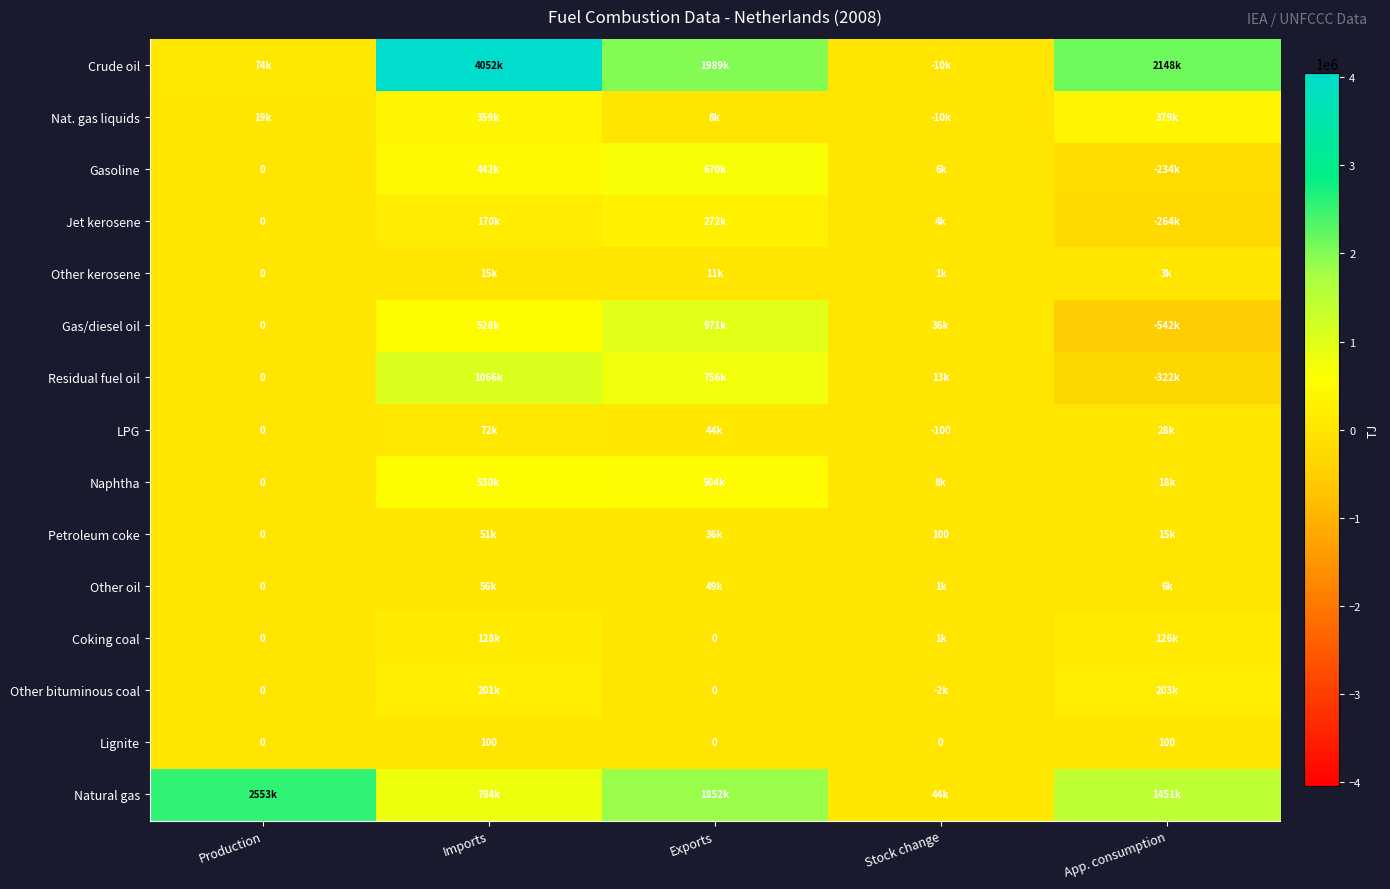

What is the spread (max minus min) of values at App. consumption?

2689424